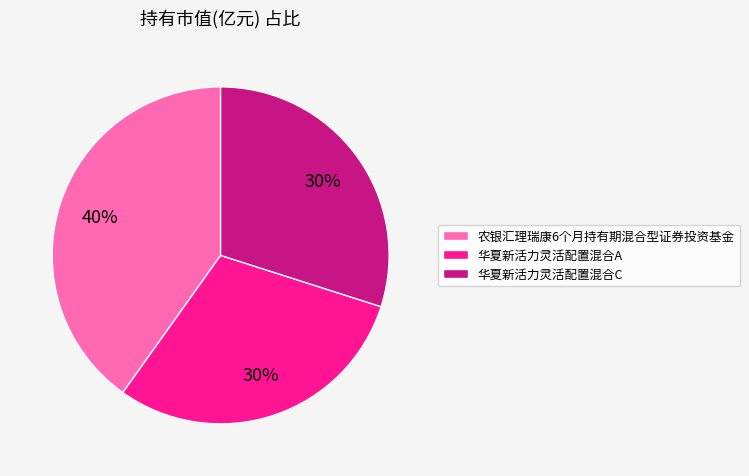

Is the sum of 华夏新活力灵活配置混合A and 农银汇理瑞康6个月持有期混合型证券投资基金 greater than half?

Yes